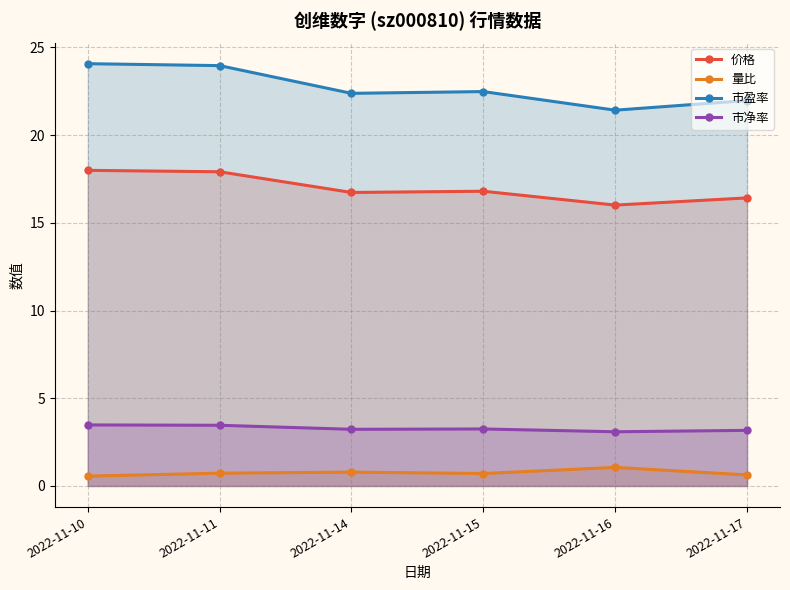

Is it true that 市净率 equals 3.2 at 2022-11-15?

True